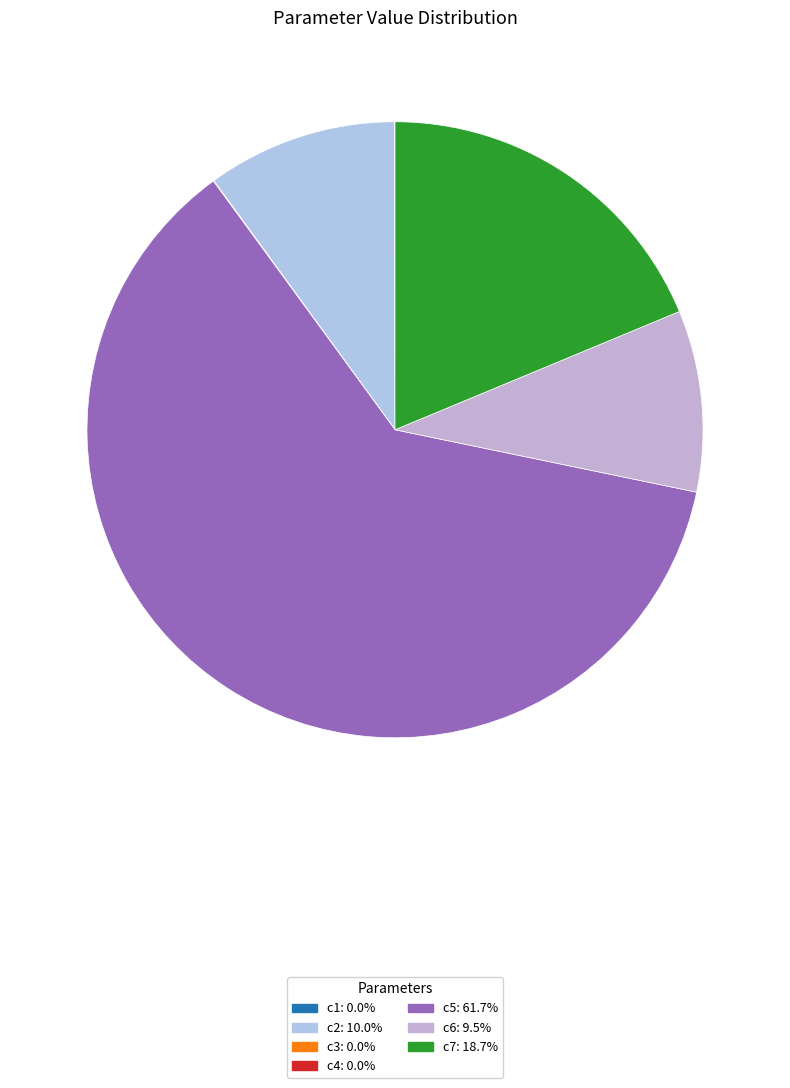

Does c5 represent more than half of the total?

Yes